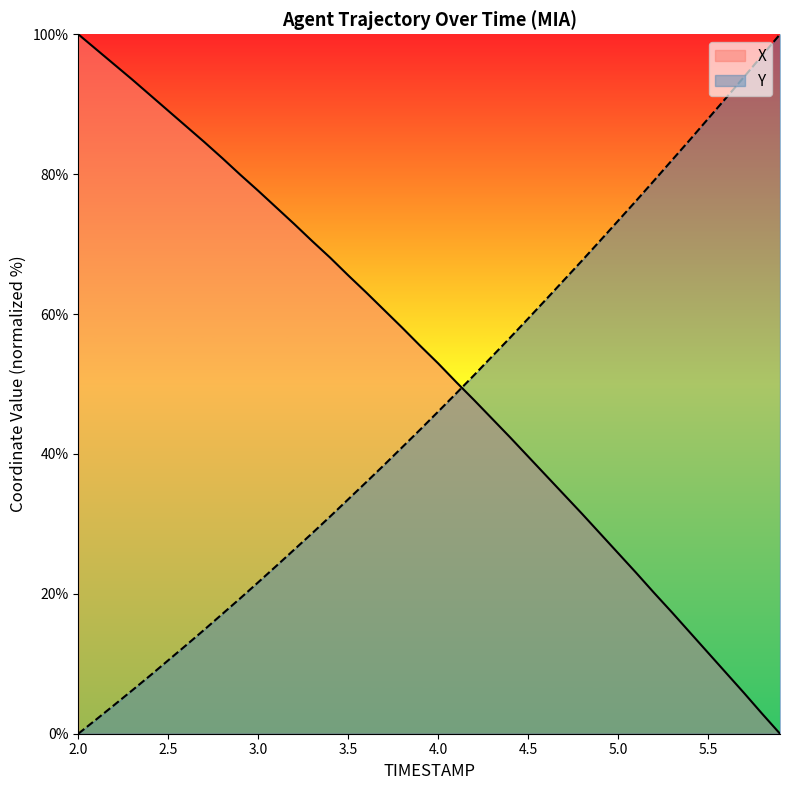

What is the difference between the second highest and minimum values in the Y series?

96.9